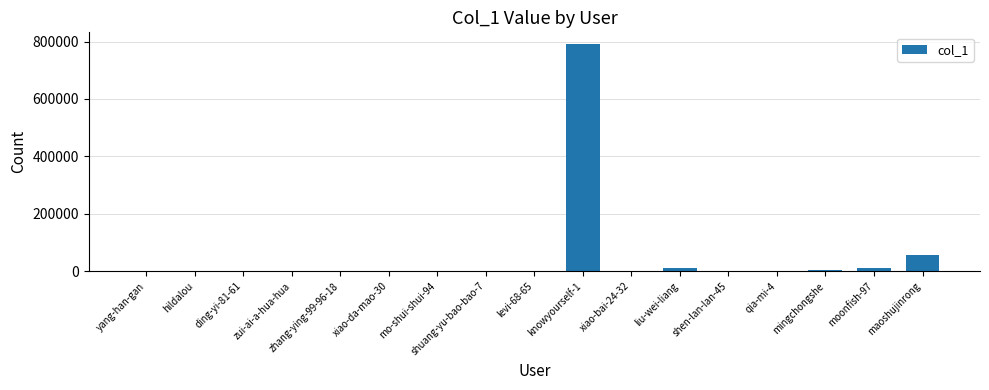

Which category has the highest value across all series?

knowyourself-1